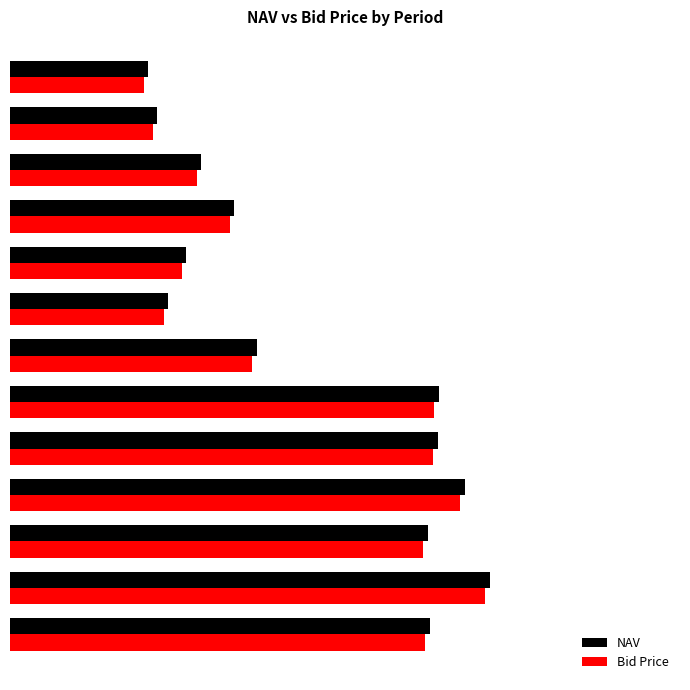

What are all the series names shown in the legend?

NAV, Bid Price